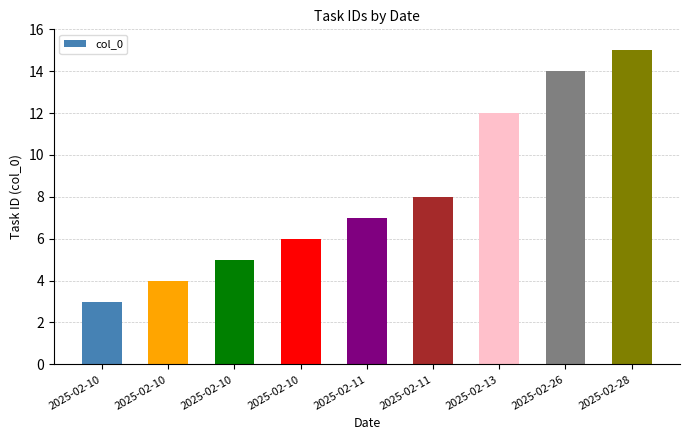

What value does the data have at 2025-02-11?

8